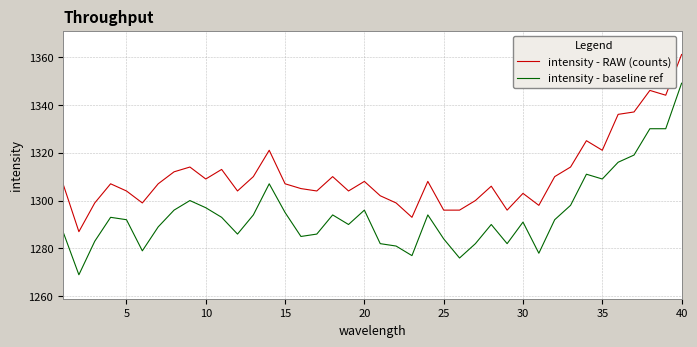

True or false: intensity - baseline ref and intensity - RAW (counts) cross at least once.

False